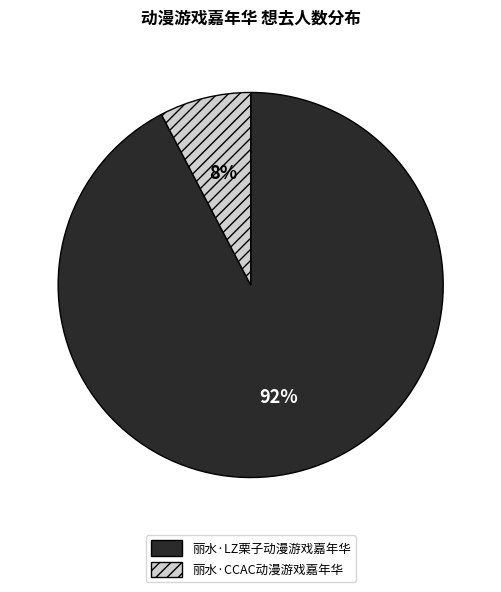

How many slices are in this pie chart?

2